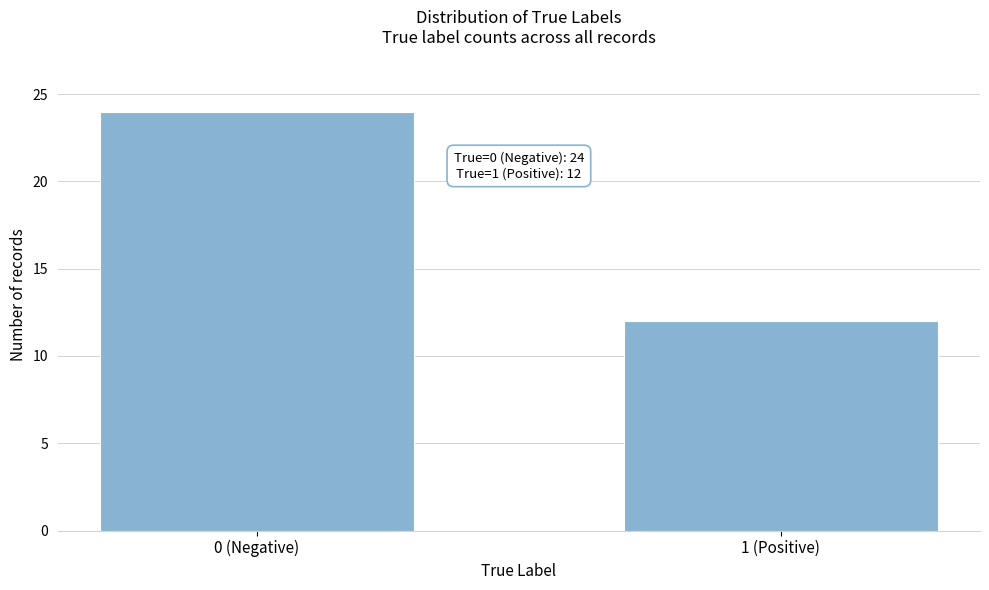

Reading left to right, what are all the values shown in this chart?

24	12